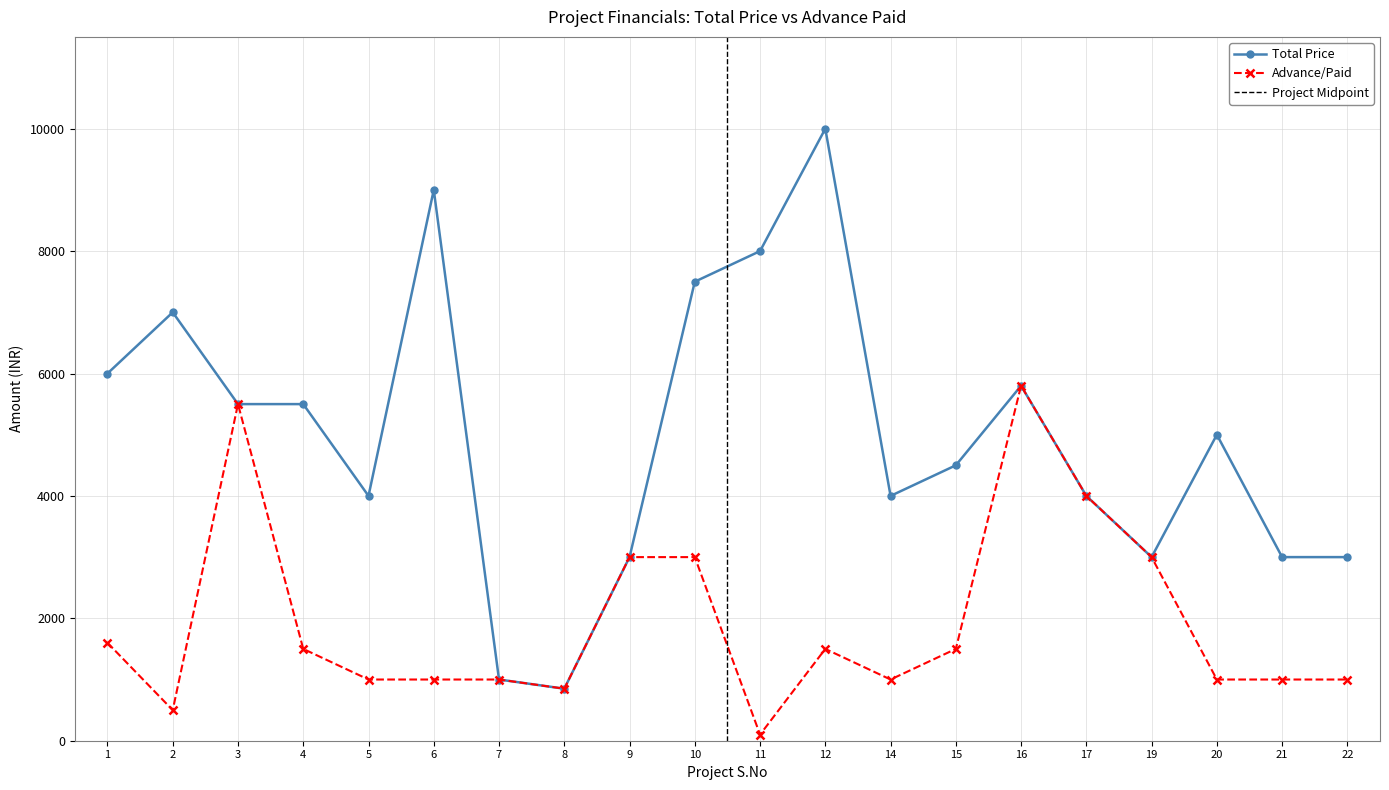

List the labels in order of Total Price value, smallest first.

8, 7, 9, 19, 21, 22, 5, 14, 17, 15, 20, 3, 4, 16, 1, 2, 10, 11, 6, 12